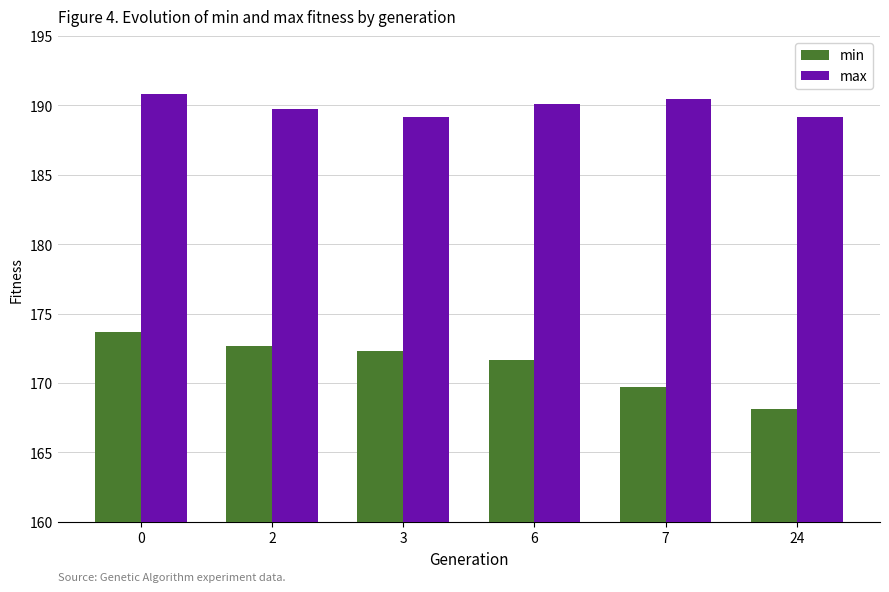

Reading left to right, what are all the values shown in this chart?

min: 0=173.7	2=172.7	3=172.3	6=171.6	7=169.7	24=168.2
max: 0=190.8	2=189.8	3=189.2	6=190.1	7=190.5	24=189.2